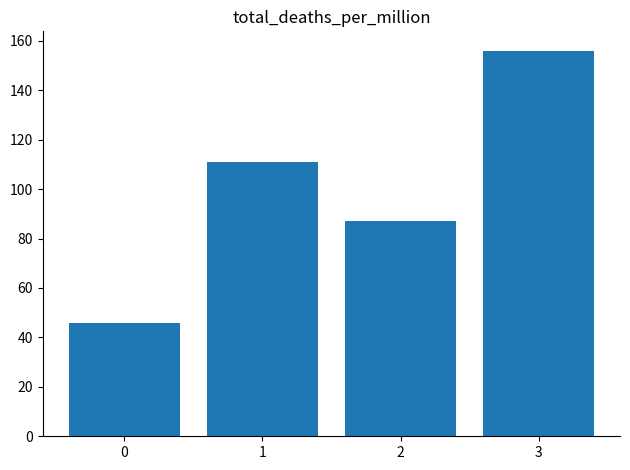

What is the approximate value at 0?

46